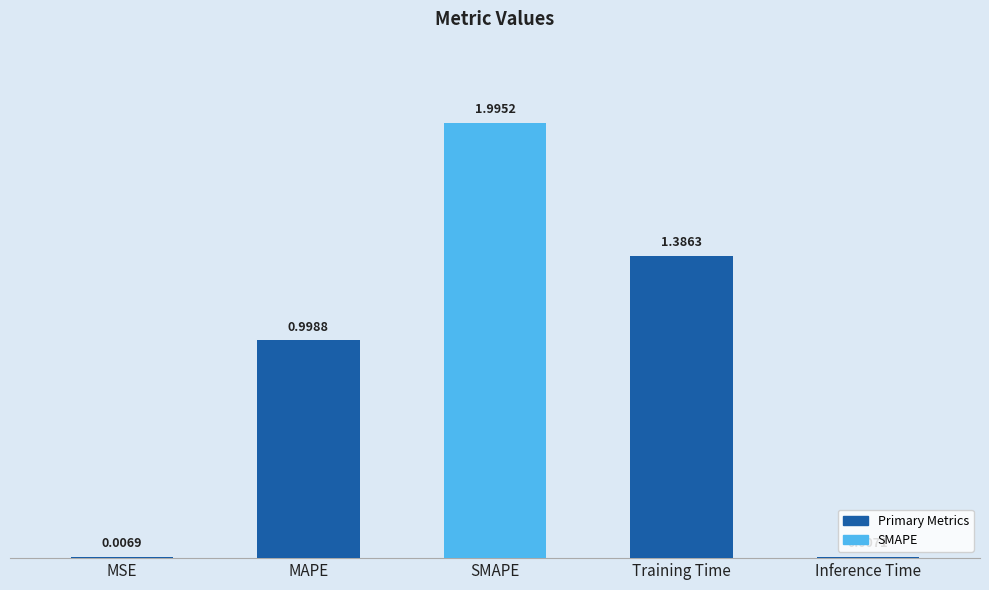

What is the sum of all values?

4.4